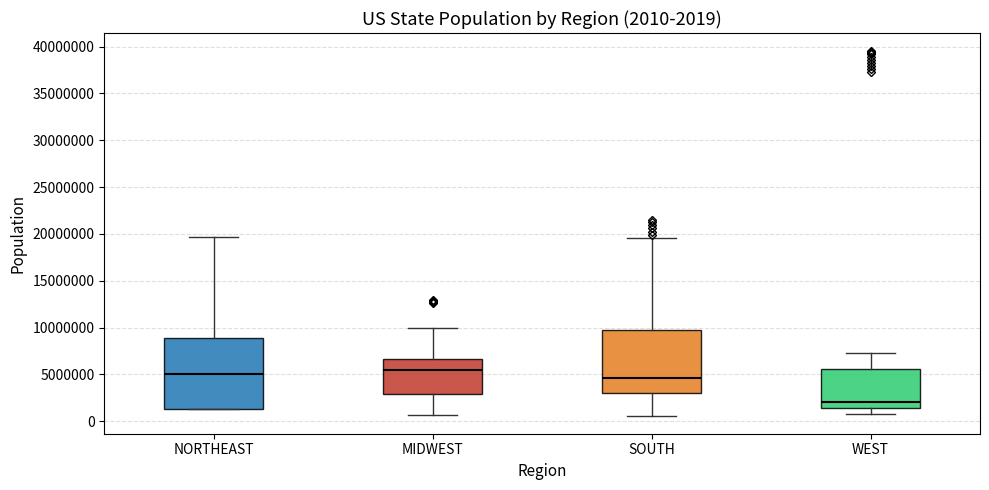

Which box's median line is the lowest?

WEST